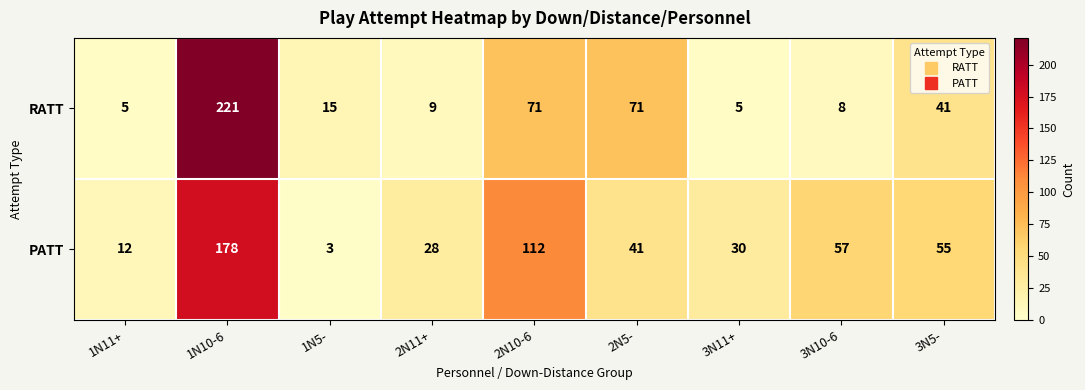

Which series has the largest total across all categories?

PATT